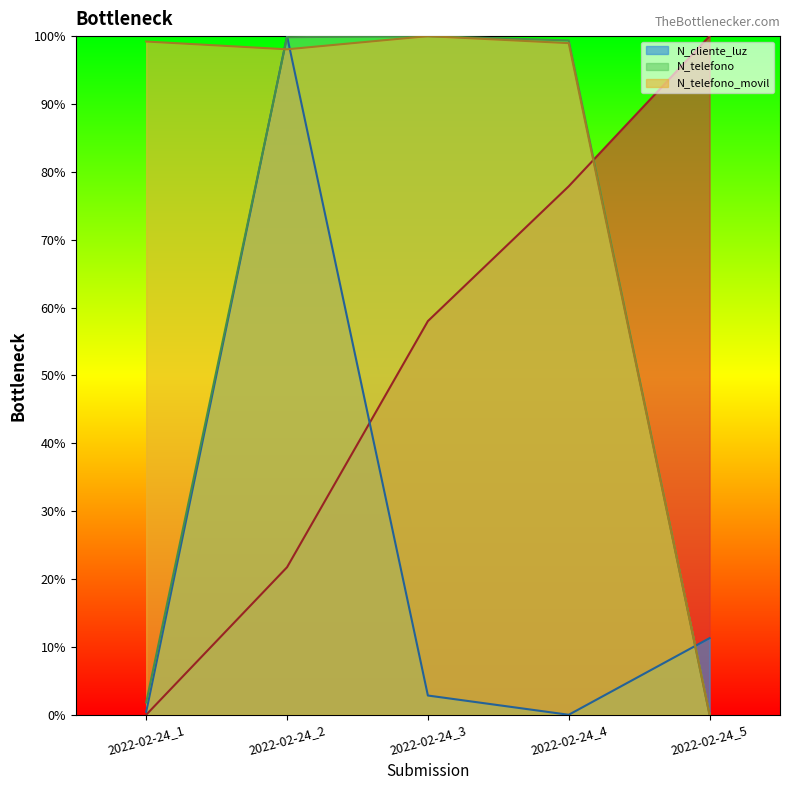

Reading right to left, extract all data points from this chart.

_id: 2022-02-24_5=100.0	2022-02-24_4=77.9	2022-02-24_3=58.0	2022-02-24_2=21.7	2022-02-24_1=0.0
N_cliente_luz: 2022-02-24_5=11.3	2022-02-24_4=0.0	2022-02-24_3=2.8	2022-02-24_2=100.0	2022-02-24_1=0.4
N_telefono: 2022-02-24_5=0.0	2022-02-24_4=99.4	2022-02-24_3=100.0	2022-02-24_2=99.8	2022-02-24_1=1.8
N_telefono_movil: 2022-02-24_5=0.0	2022-02-24_4=99.0	2022-02-24_3=100.0	2022-02-24_2=98.1	2022-02-24_1=99.2